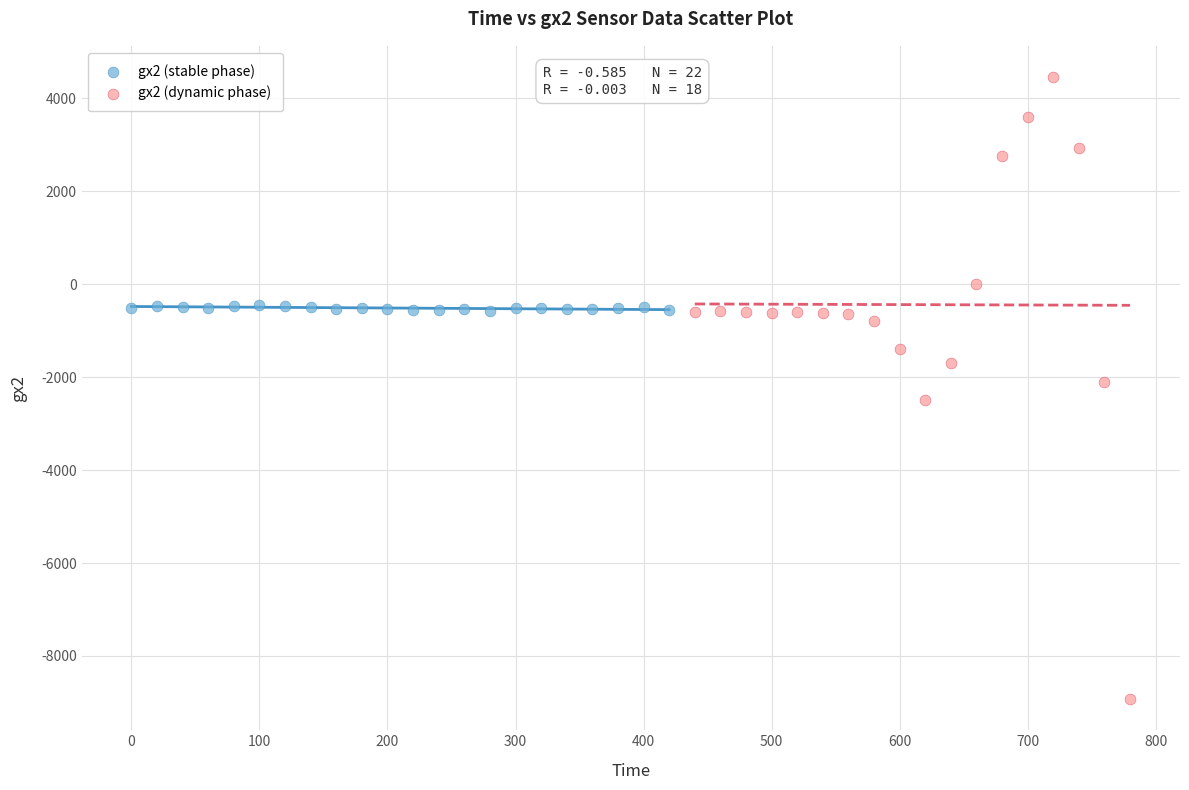

Which series contains the lowest Y value?

gx2 (dynamic phase)